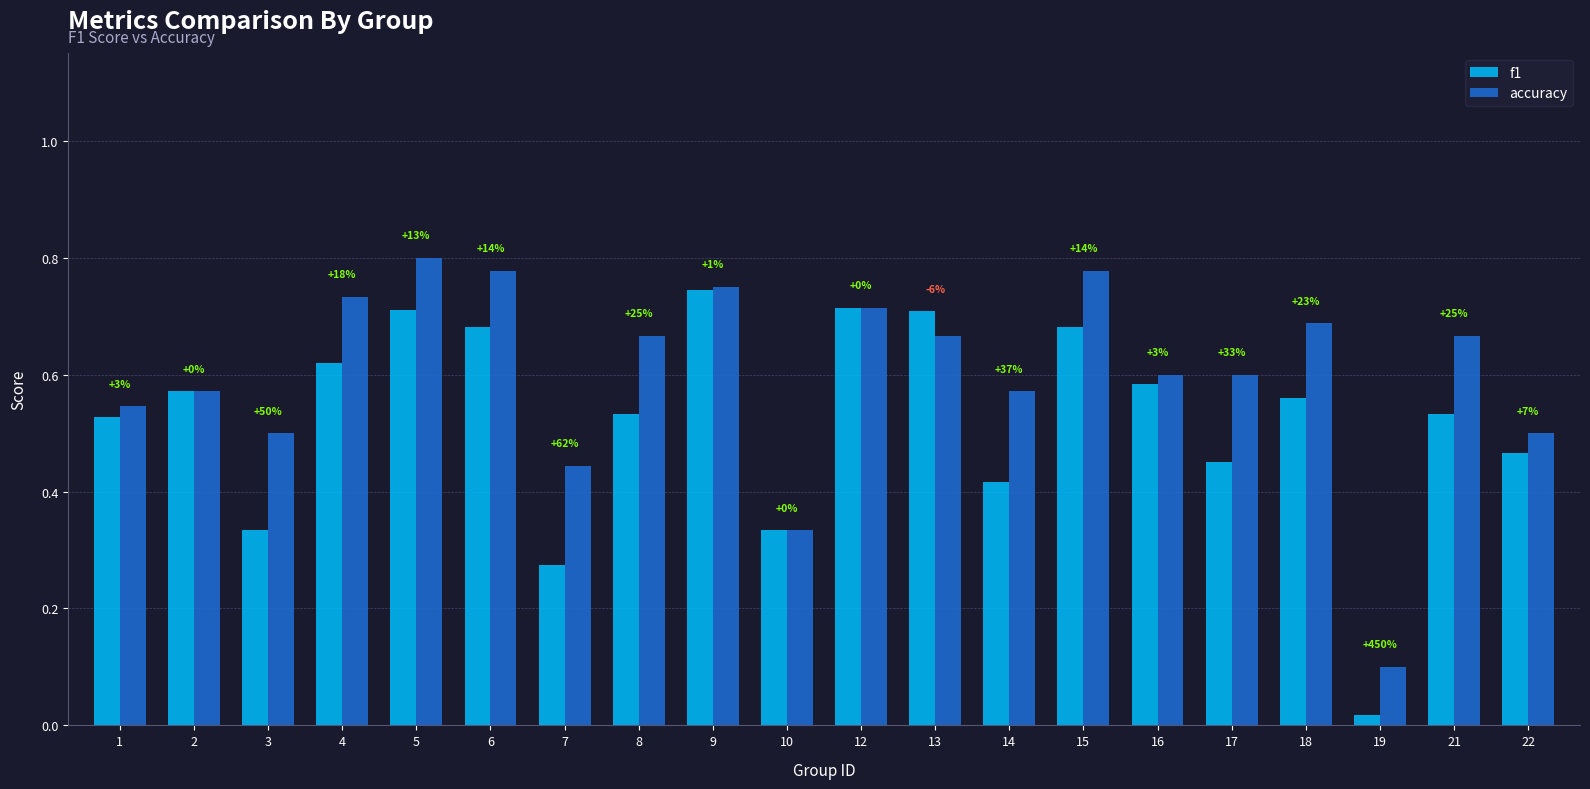

How many bars are there in total?

40